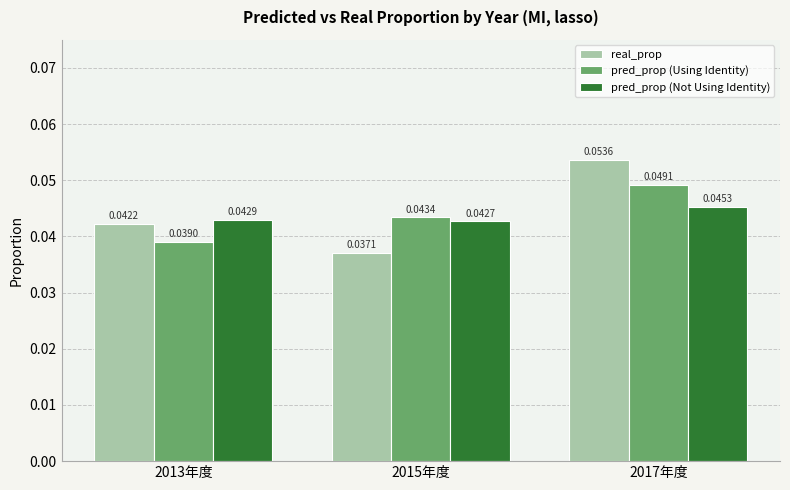

Which series changed the most between 2013年度 and 2017年度?

real_prop